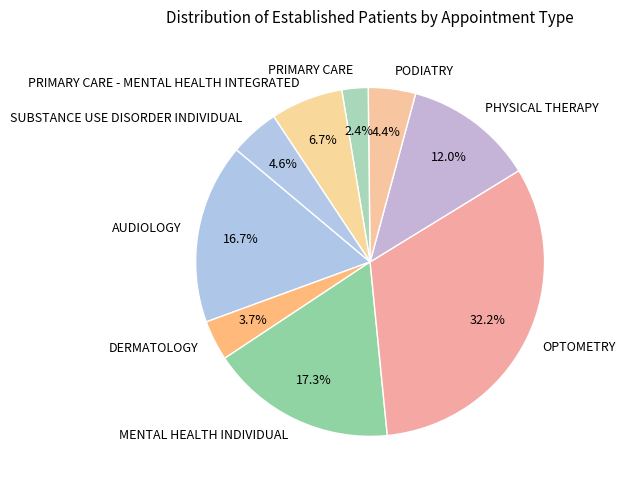

Do SUBSTANCE USE DISORDER INDIVIDUAL and OPTOMETRY together represent more than half of the pie?

No